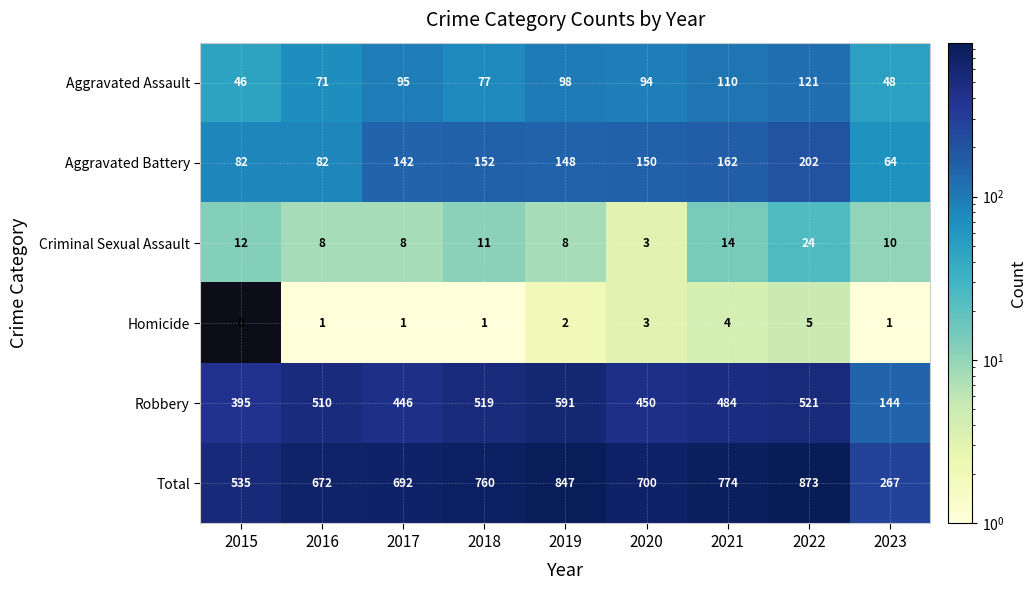

Is it true that Total equals 700 at 2020?

True